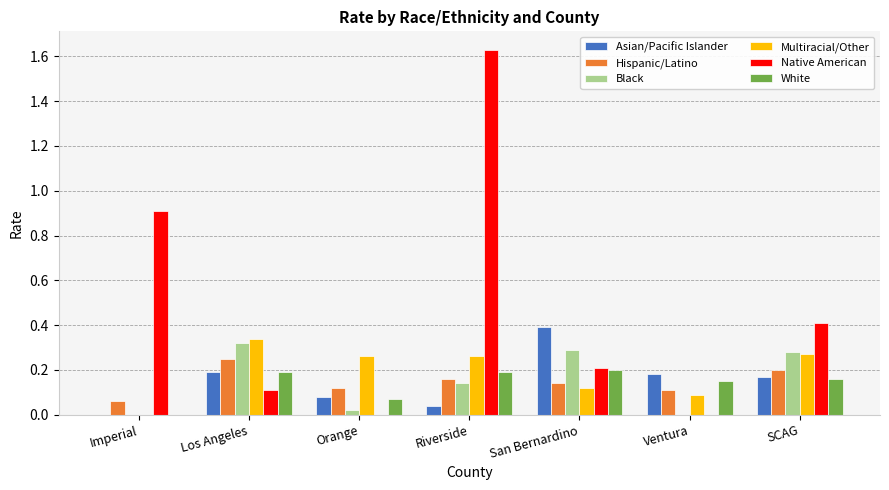

What is the total value across all series at San Bernardino?

1.4